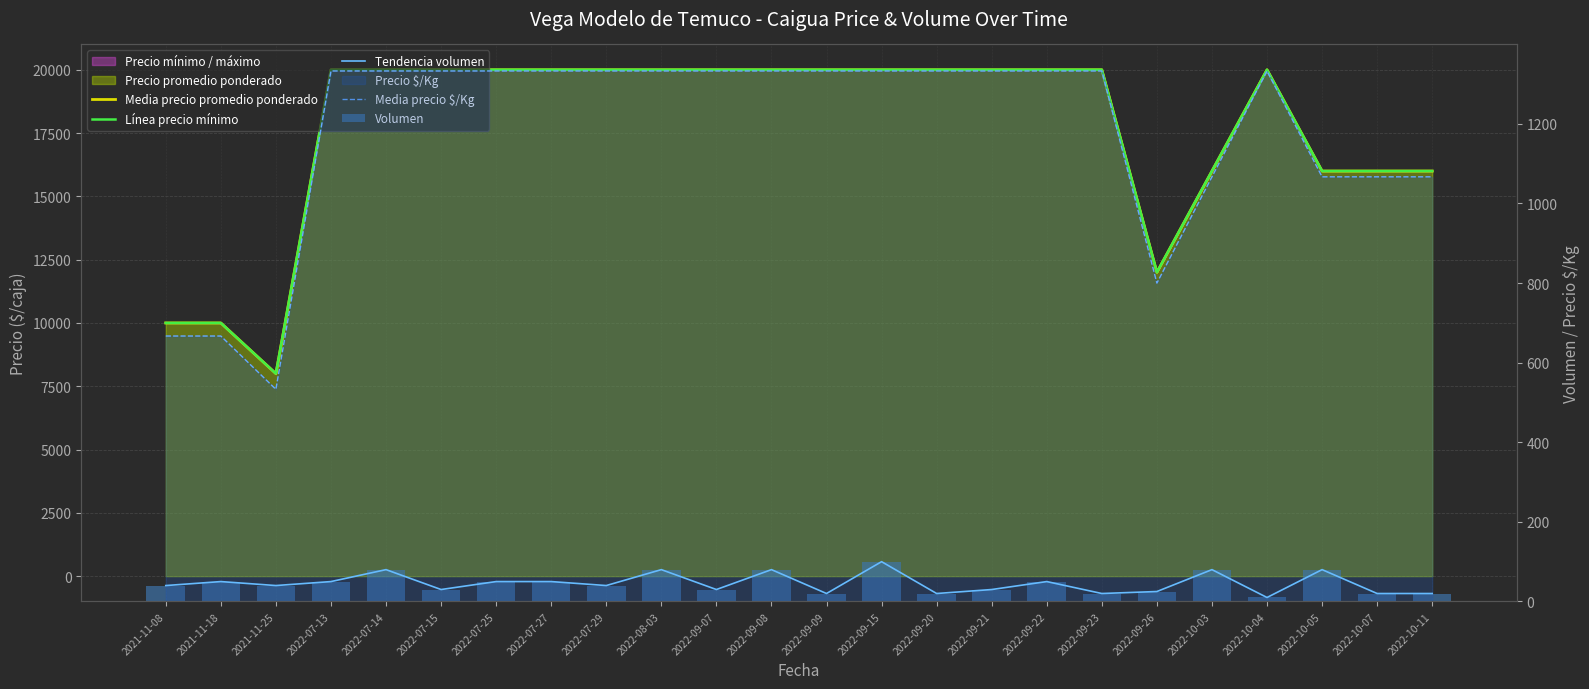

List the labels in order of Volumen value, smallest first.

2022-10-04, 2022-09-09, 2022-09-20, 2022-09-23, 2022-10-07, 2022-10-11, 2022-09-26, 2022-07-15, 2022-09-07, 2022-09-21, 2021-11-08, 2021-11-25, 2022-07-29, 2021-11-18, 2022-07-13, 2022-07-25, 2022-07-27, 2022-09-22, 2022-07-14, 2022-08-03, 2022-09-08, 2022-10-03, 2022-10-05, 2022-09-15